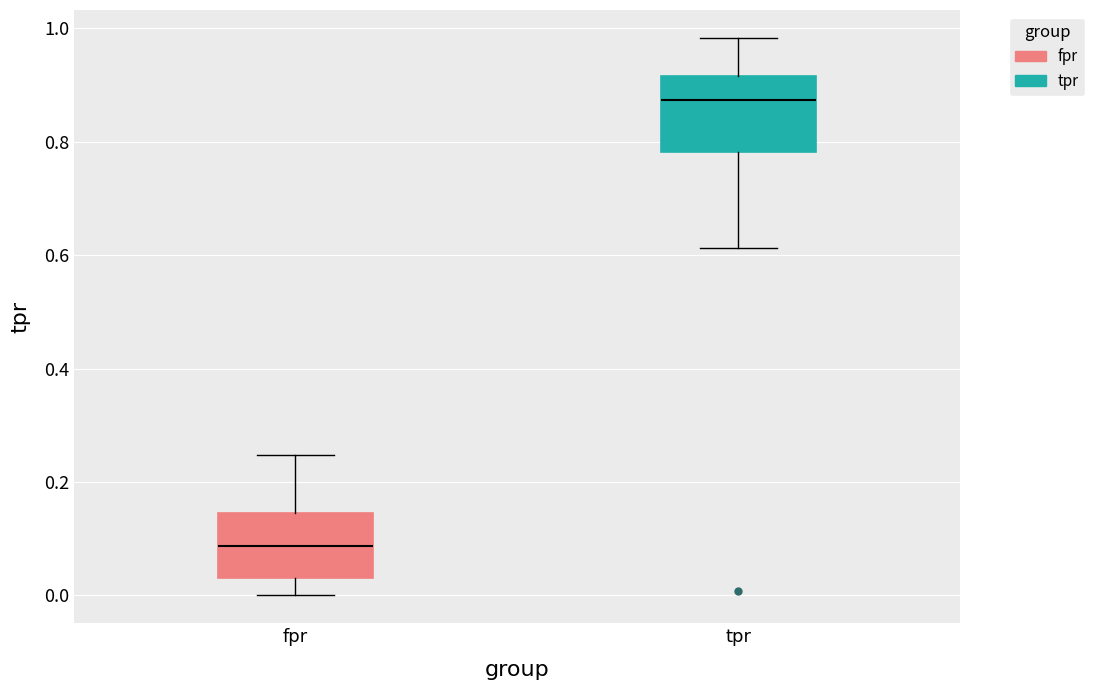

Which box's median line is the highest?

tpr